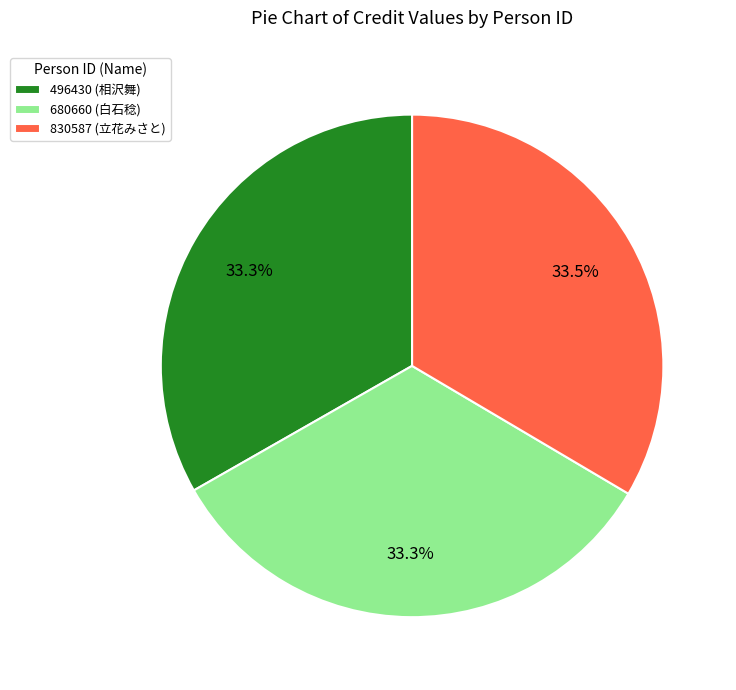

What portion of the pie excludes 680660 (白石稔)?

66.7%